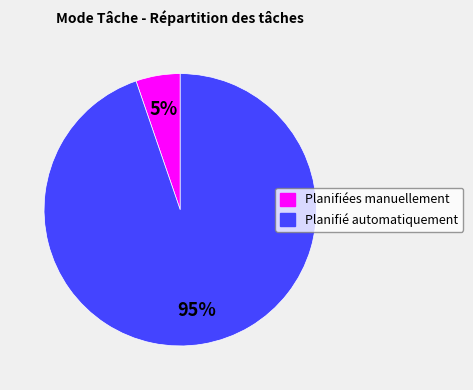

Between Planifiées manuellement and Planifié automatiquement, which is larger?

Planifié automatiquement